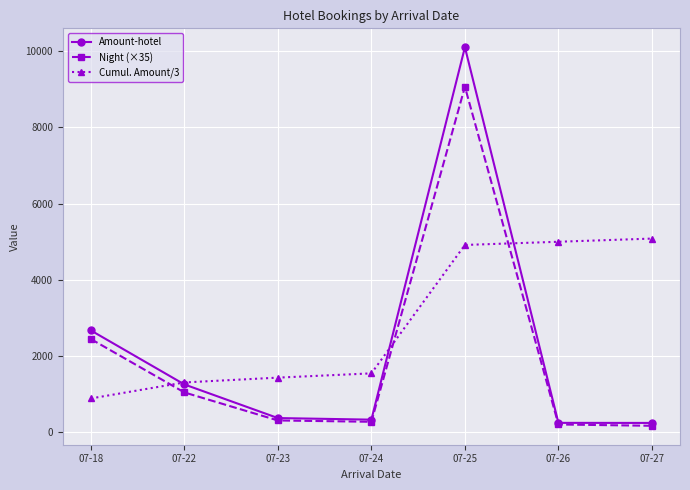

What are all the series names shown in the legend?

Amount-hotel, Night (×35), Cumul. Amount/3